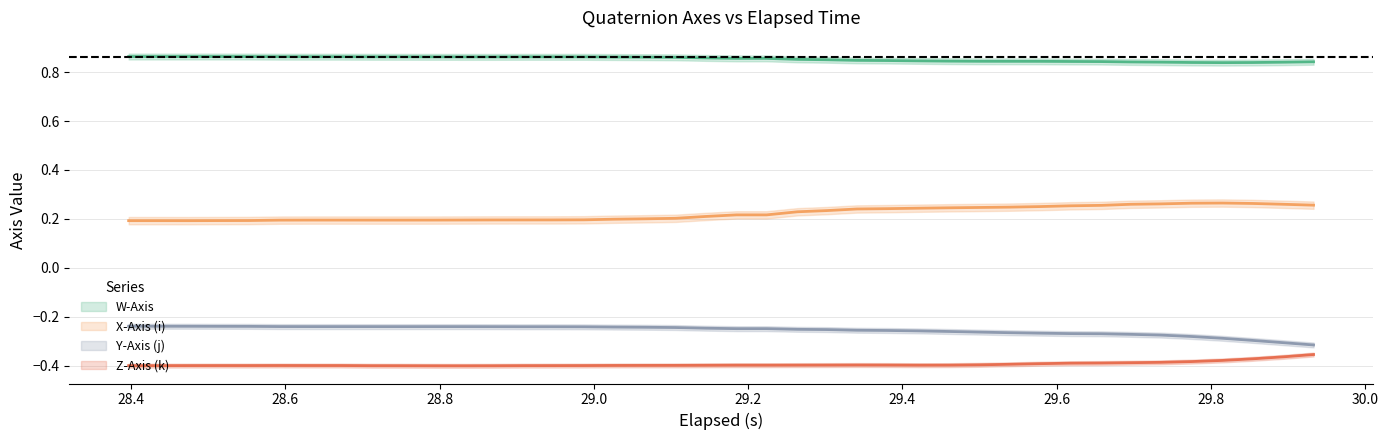

What is the sum of all Y-Axis (j) values?

-10.2